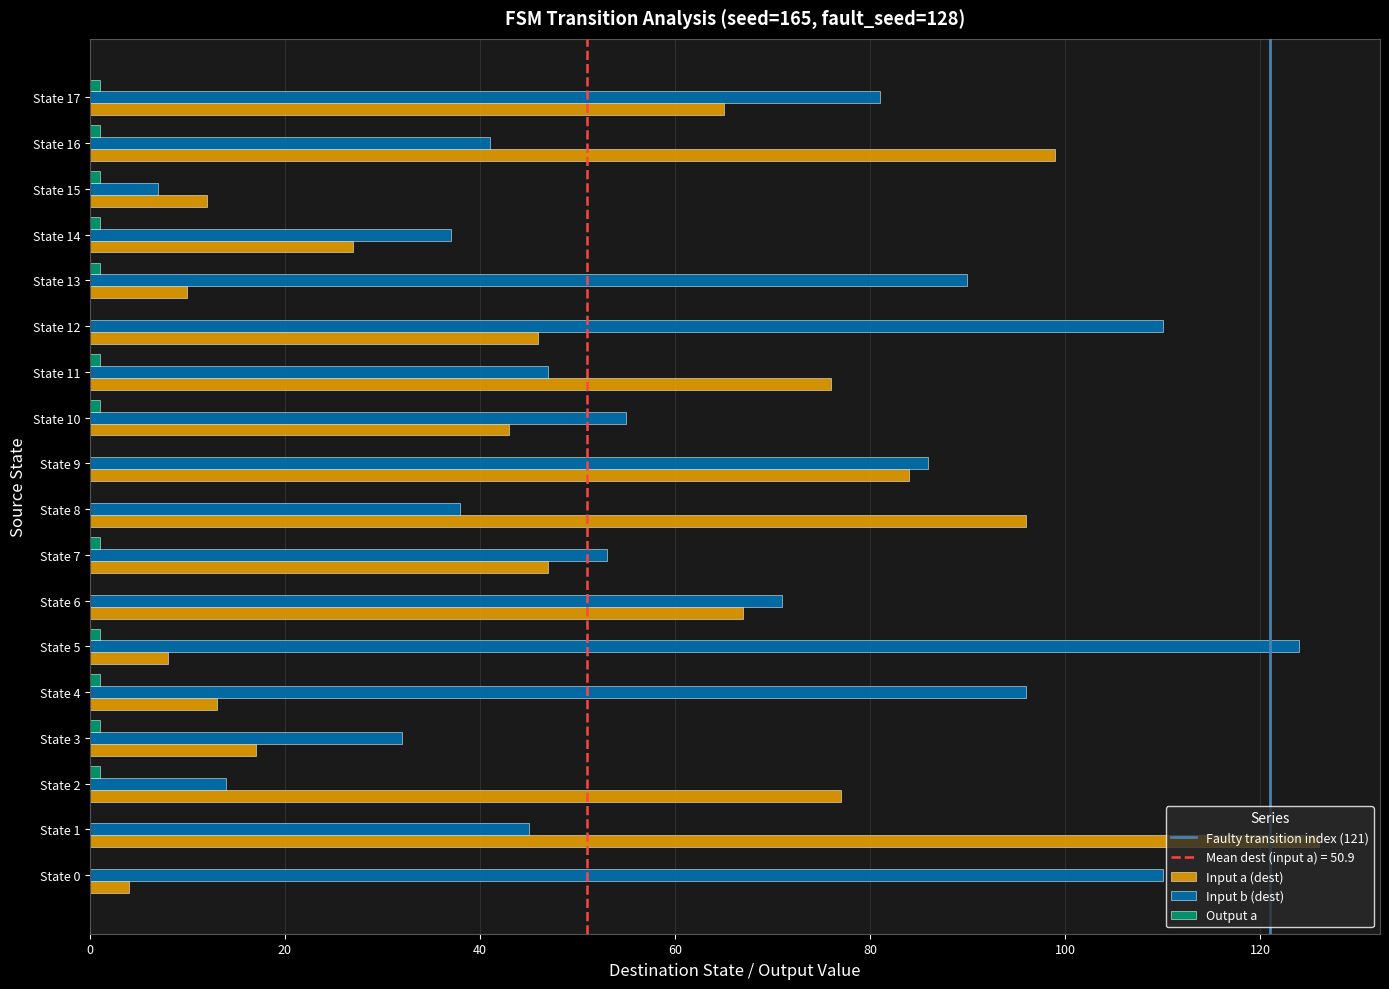

What is the highest value of the Input a (dest) series?

126